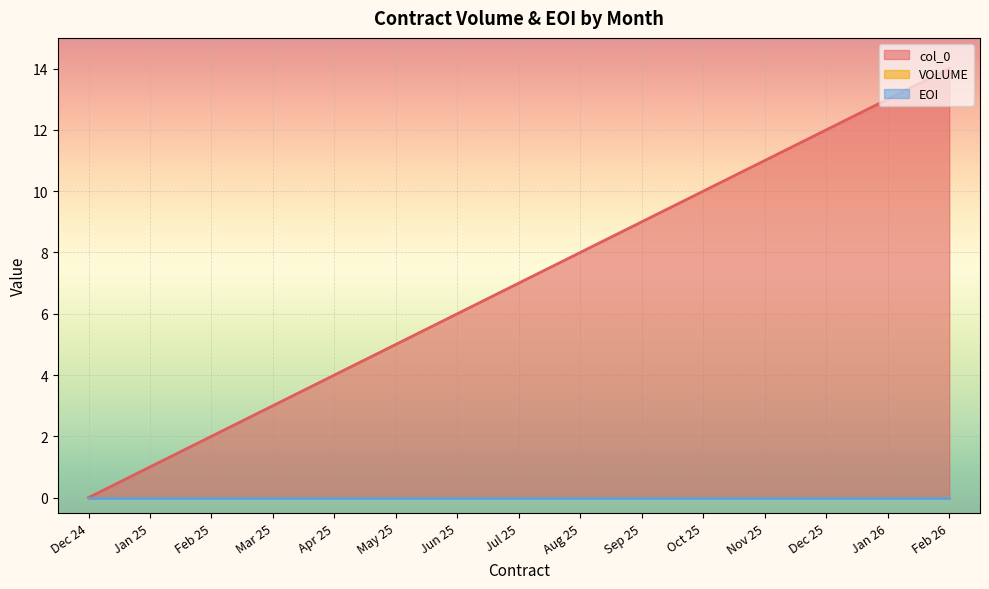

Reading left to right, list all the values displayed in this chart.

col_0: Dec 24=0	Jan 25=1	Feb 25=2	Mar 25=3	Apr 25=4	May 25=5	Jun 25=6	Jul 25=7	Aug 25=8	Sep 25=9	Oct 25=10	Nov 25=11	Dec 25=12	Jan 26=13	Feb 26=14
VOLUME: Dec 24=0	Jan 25=0	Feb 25=0	Mar 25=0	Apr 25=0	May 25=0	Jun 25=0	Jul 25=0	Aug 25=0	Sep 25=0	Oct 25=0	Nov 25=0	Dec 25=0	Jan 26=0	Feb 26=0
EOI: Dec 24=0	Jan 25=0	Feb 25=0	Mar 25=0	Apr 25=0	May 25=0	Jun 25=0	Jul 25=0	Aug 25=0	Sep 25=0	Oct 25=0	Nov 25=0	Dec 25=0	Jan 26=0	Feb 26=0